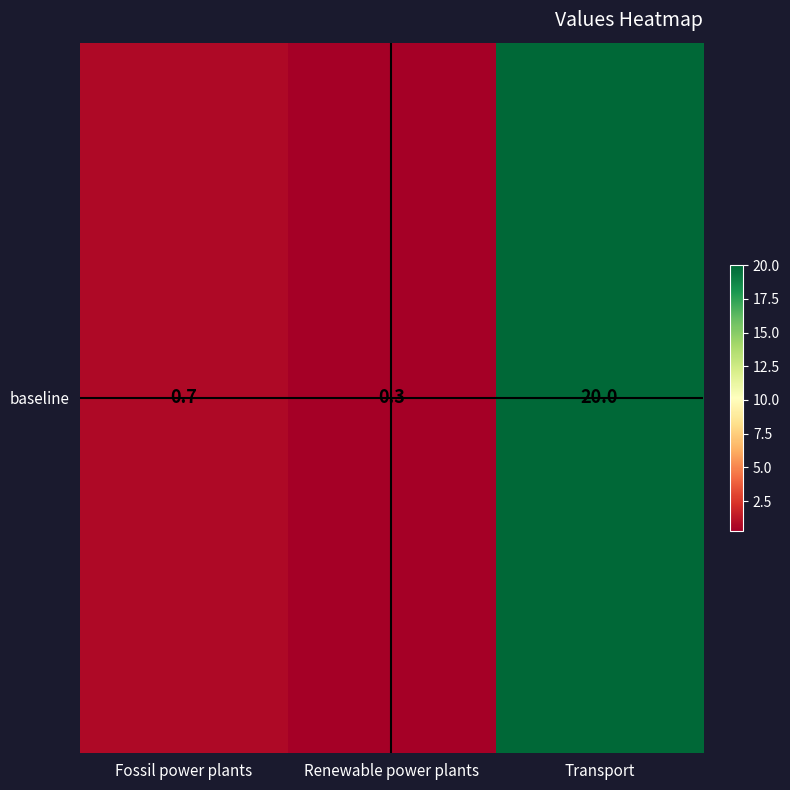

What is the maximum value shown in the chart?

20.0